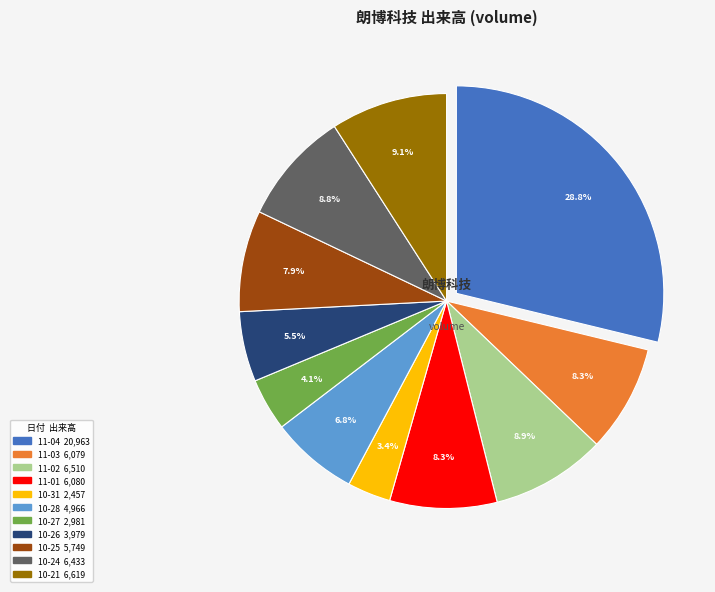

Does any single category account for the majority?

No